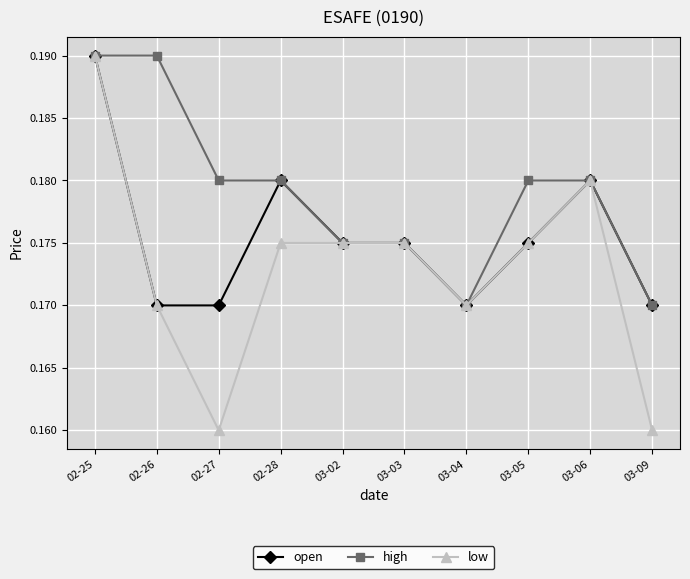

Where is the first local minimum for low?

02-27